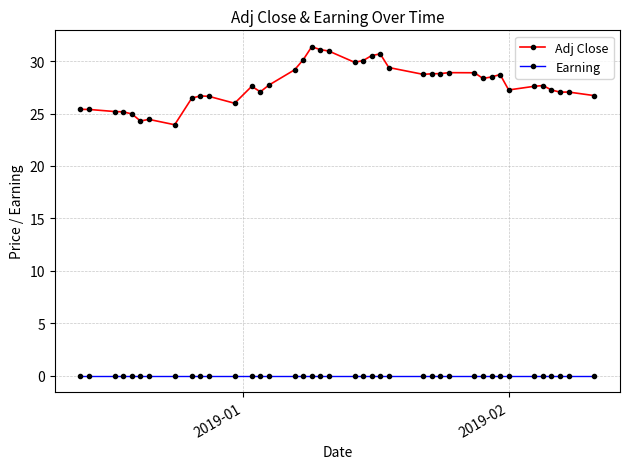

Rank the series by their maximum value, from highest to lowest.

Adj Close, Earning